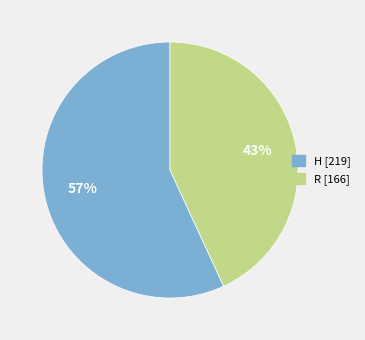

What is the smallest slice in the pie chart?

R